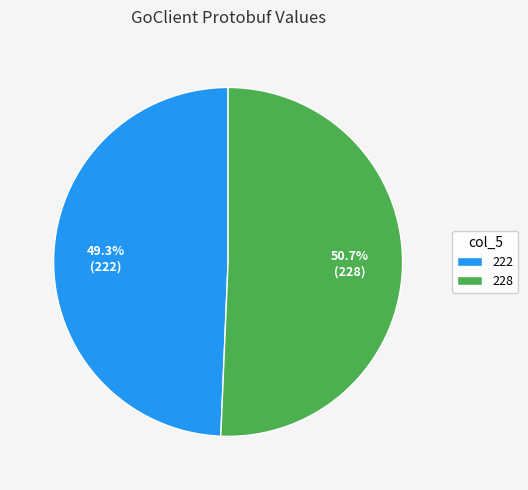

Which has a higher value, 222 or 228?

228